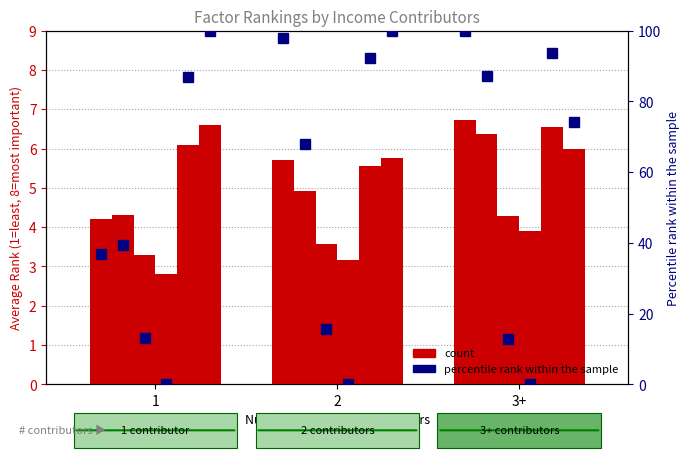

Rank the categories by value from highest to lowest.

3+, 2, 1